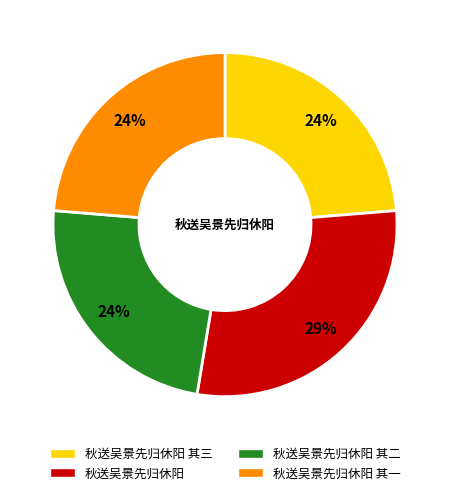

Is the sum of 秋送吴景先归休阳 and 秋送吴景先归休阳 其二 greater than half?

Yes